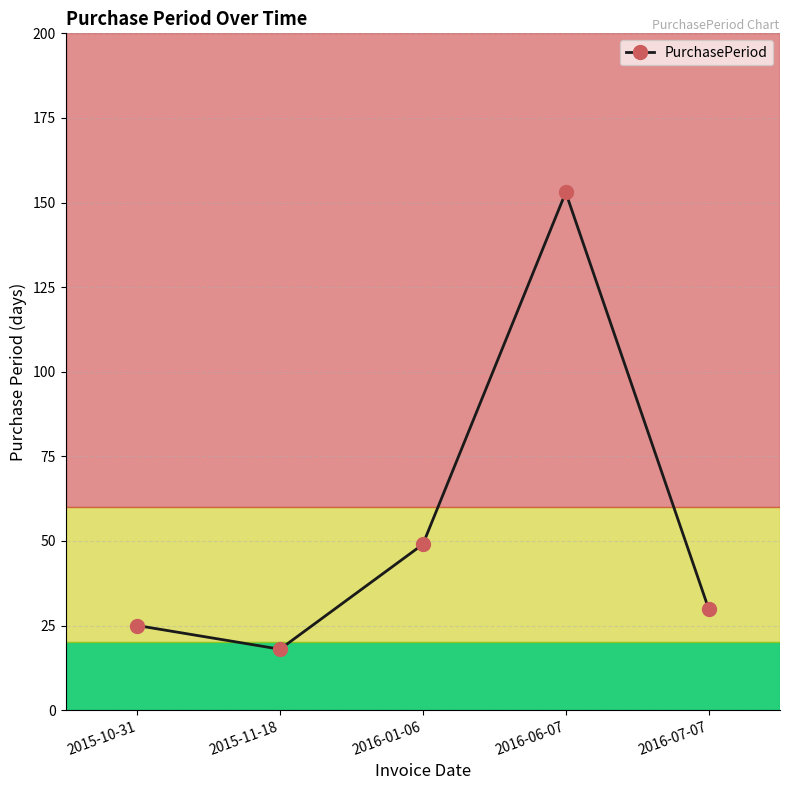

What is the value of the 3rd point from the left?

49